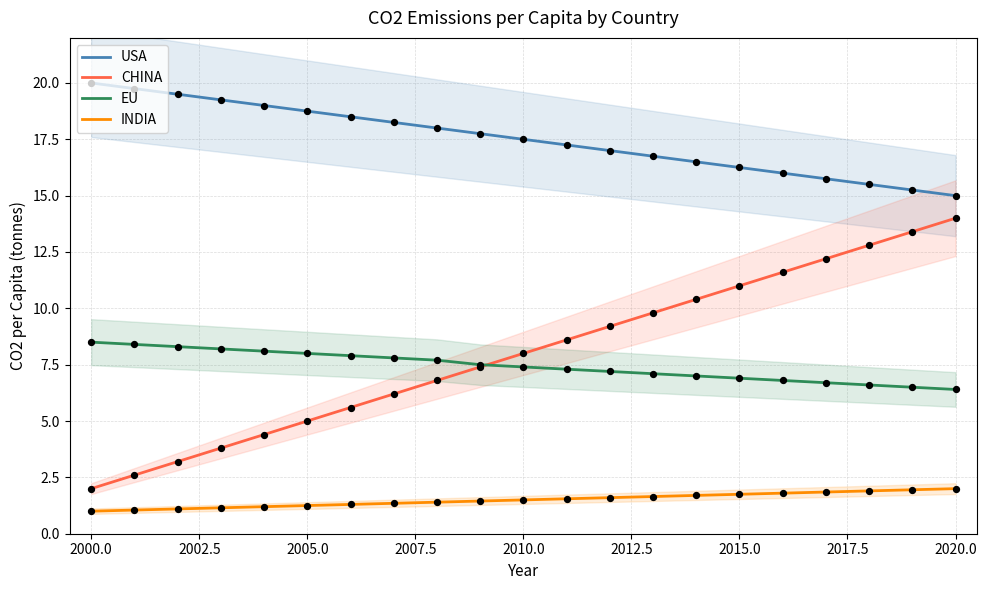

Which series reaches the minimum Y coordinate?

INDIA